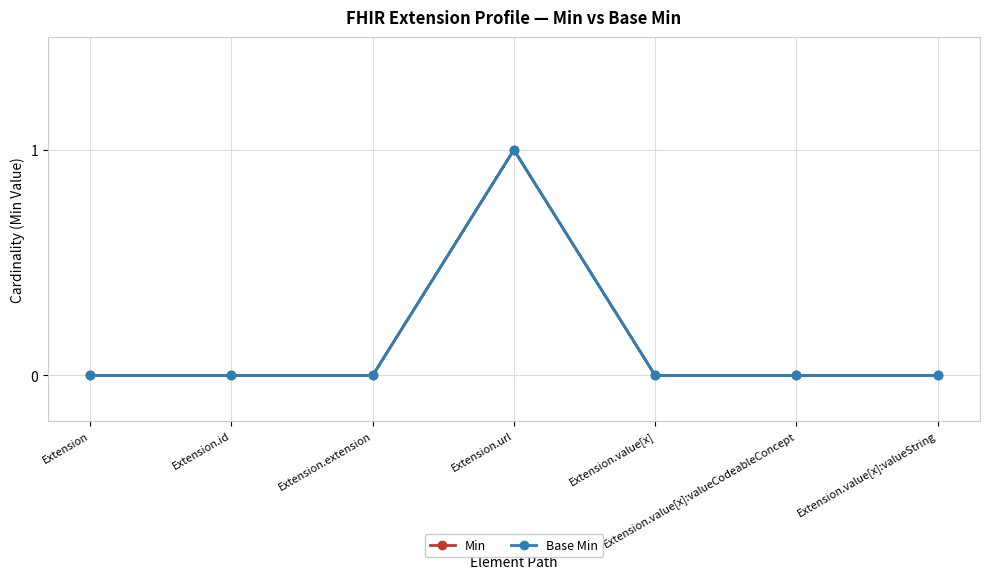

Does the chart have visible grid lines?

Yes